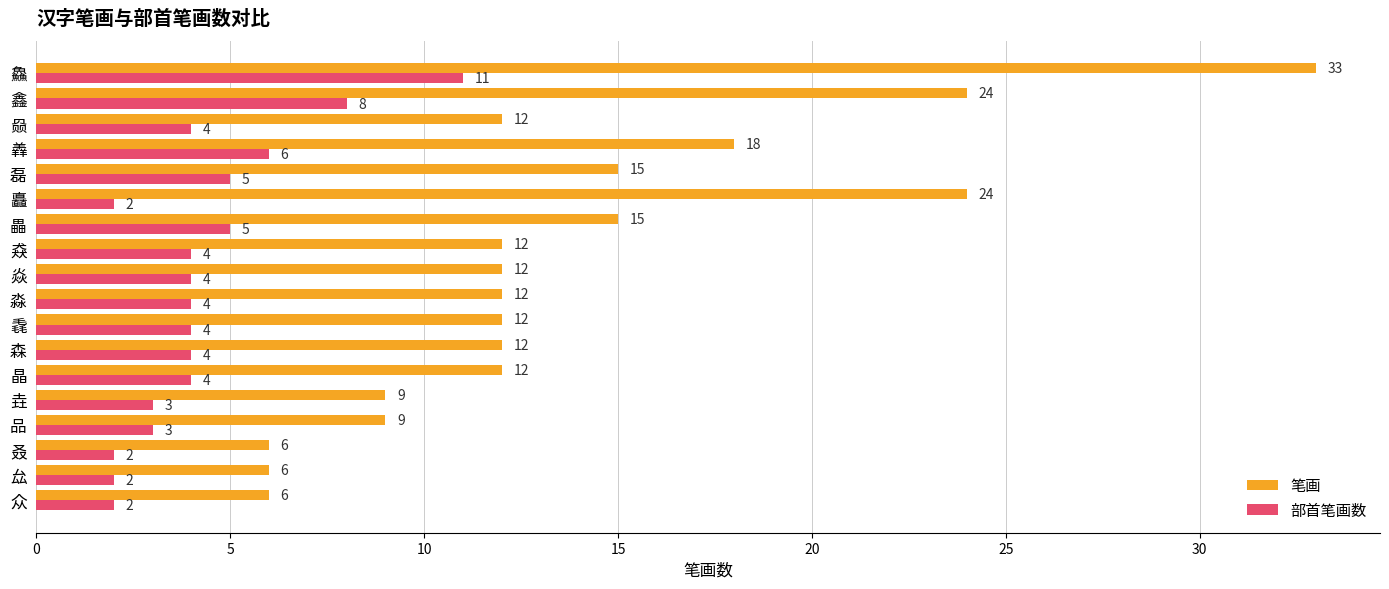

At which label does 部首笔画数 reach its peak?

鱻